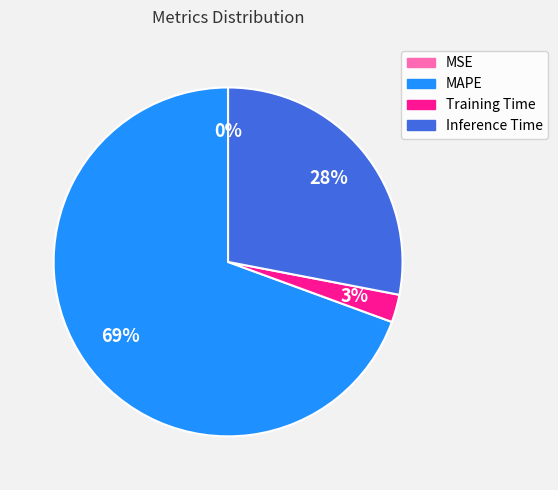

Is the sum of Training Time and Inference Time greater than half?

No